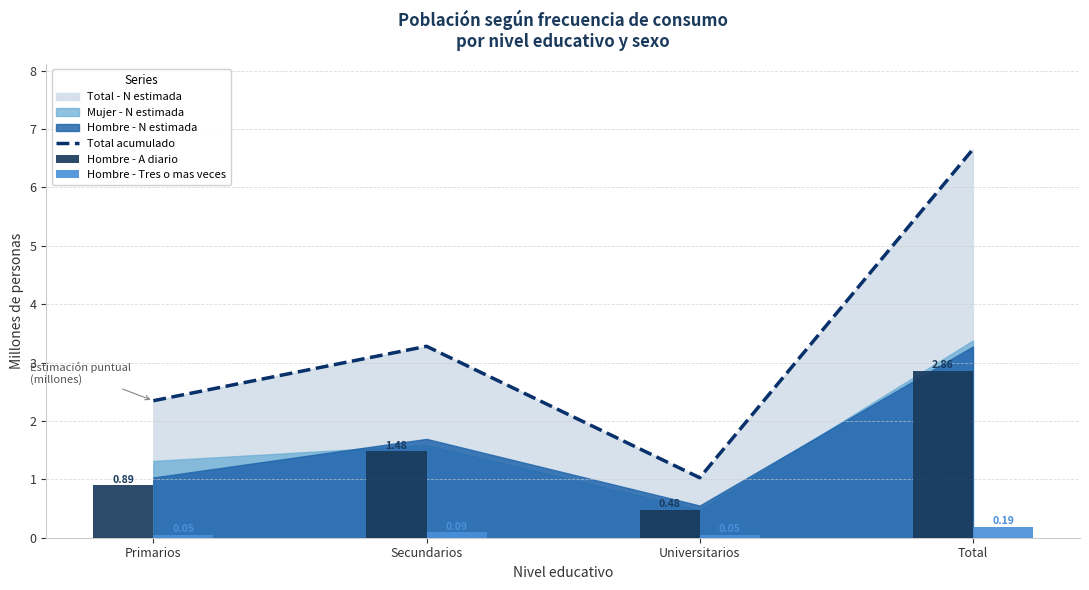

Which series changed the most between Secundarios and Total?

Total acumulado